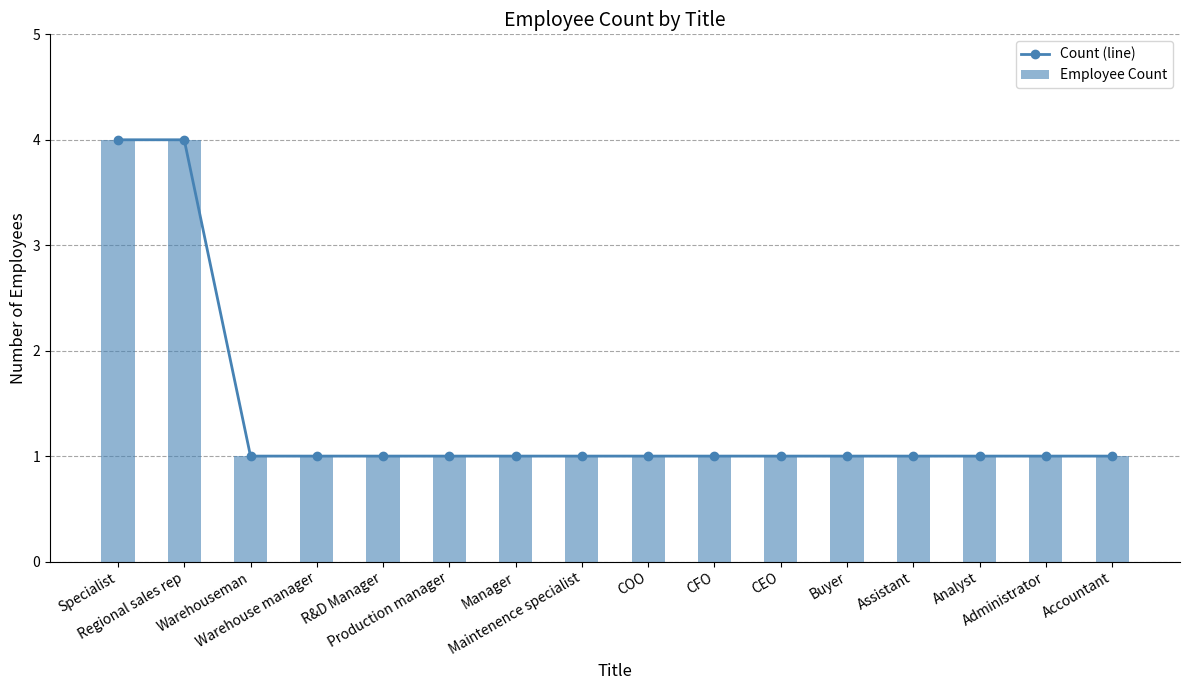

Reading right to left, transcribe all the data shown in this chart.

Count (line): 1	1	1	1	1	1	1	1	1	1	1	1	1	1	4	4
Employee Count: 1	1	1	1	1	1	1	1	1	1	1	1	1	1	4	4